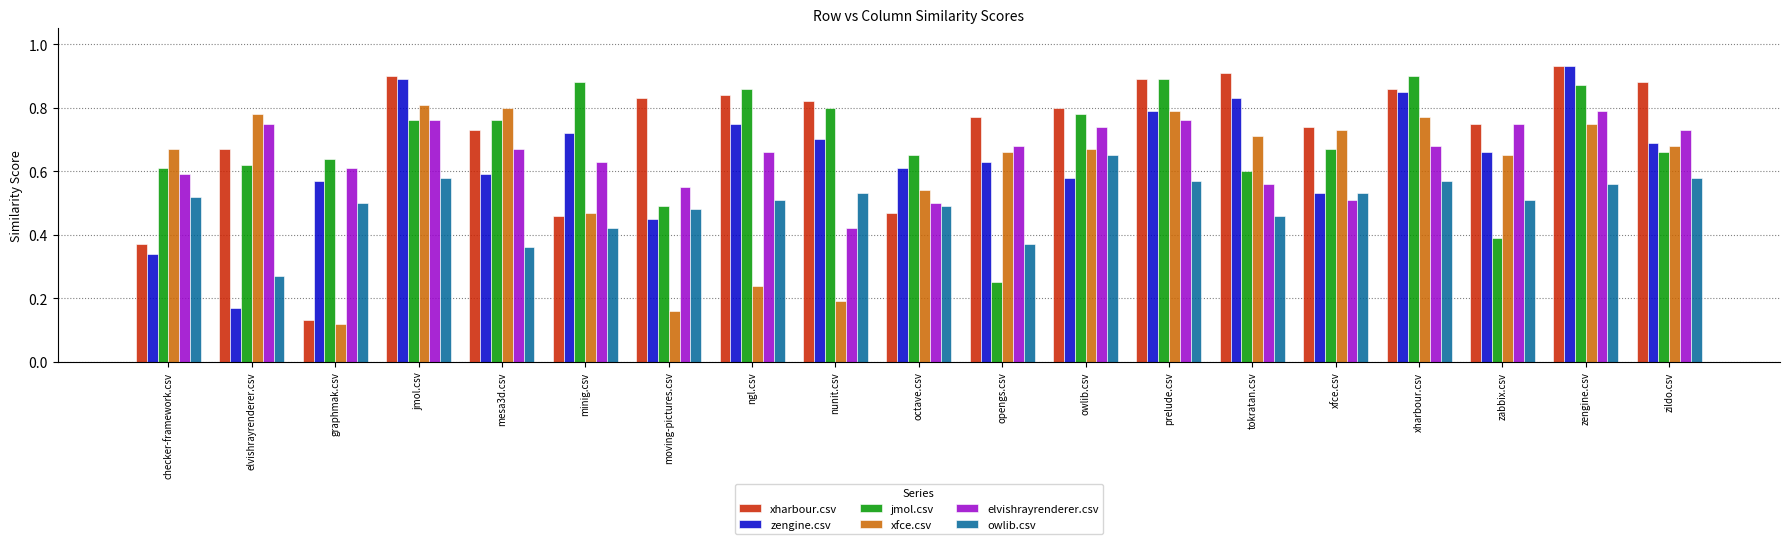

Is the value of xfce.csv at moving-pictures.csv greater than the value of zengine.csv at nunit.csv?

No